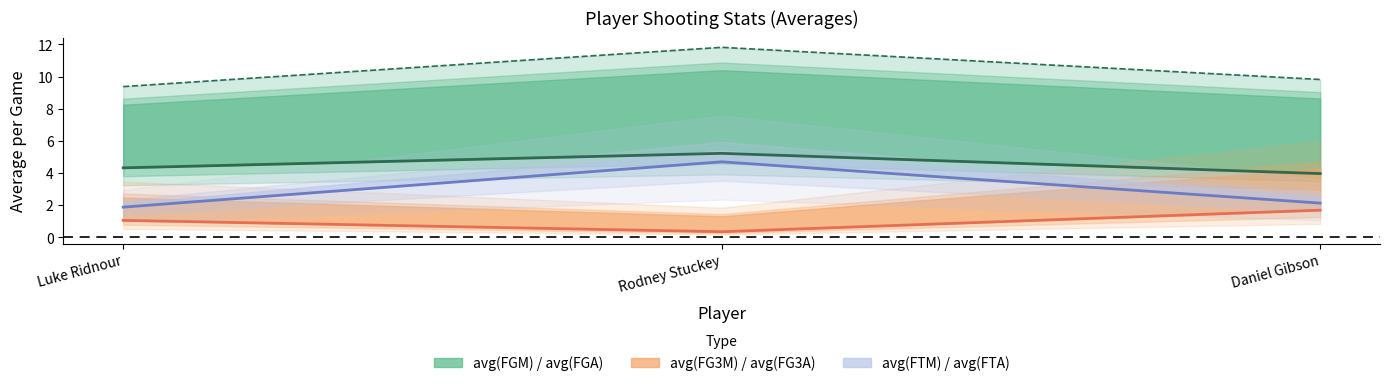

Which series has the largest range (max minus min)?

avg(FTM)